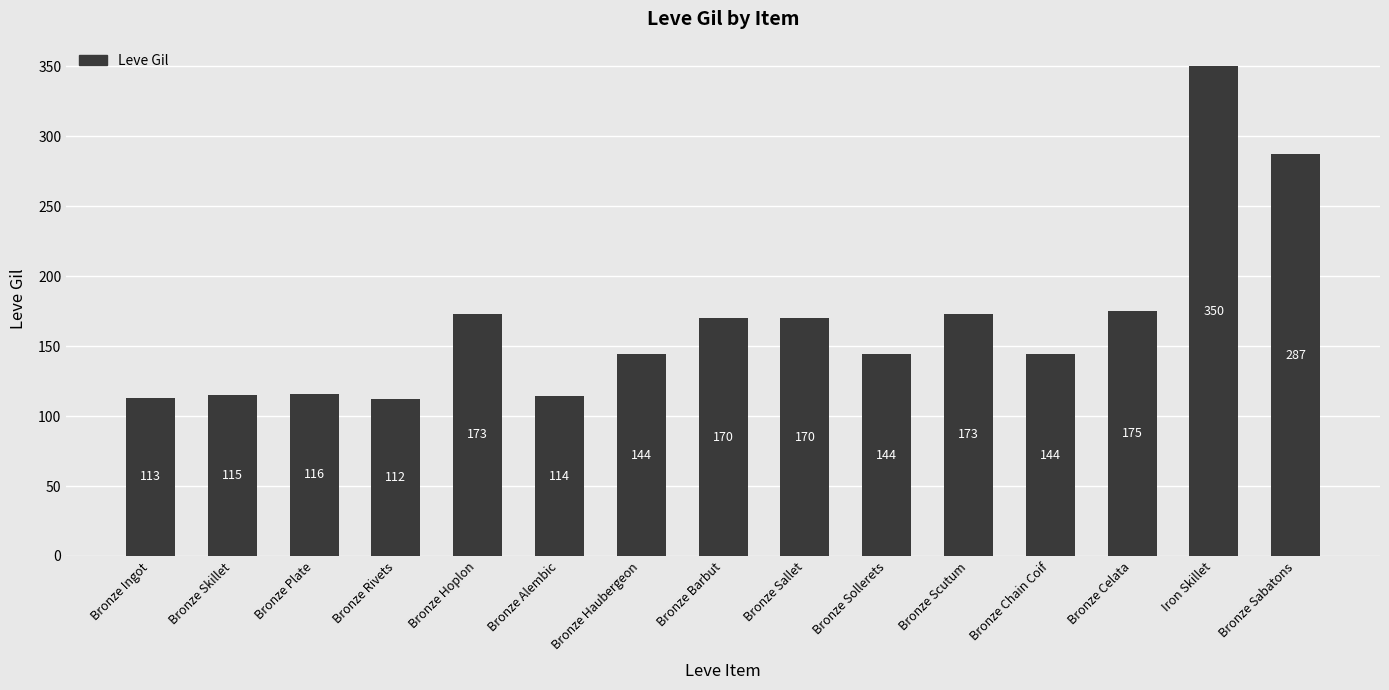

What value does the data have at Bronze Ingot, to the nearest 5?

115